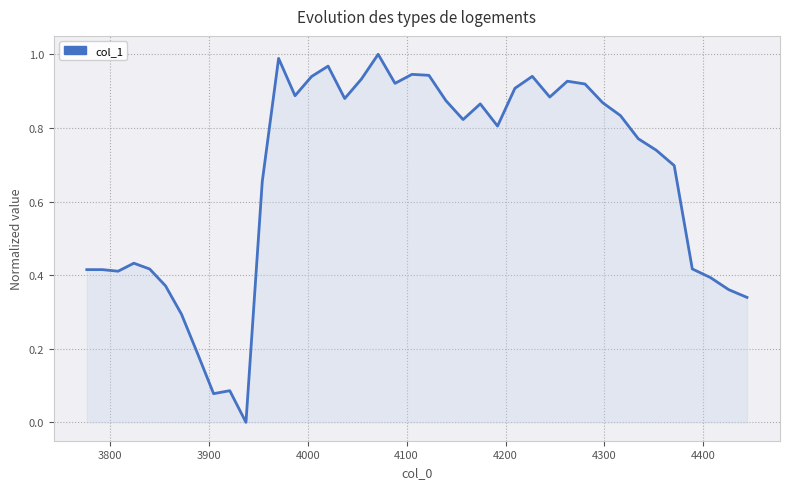

True or false: there are more than 2 points higher than both neighbors.

True